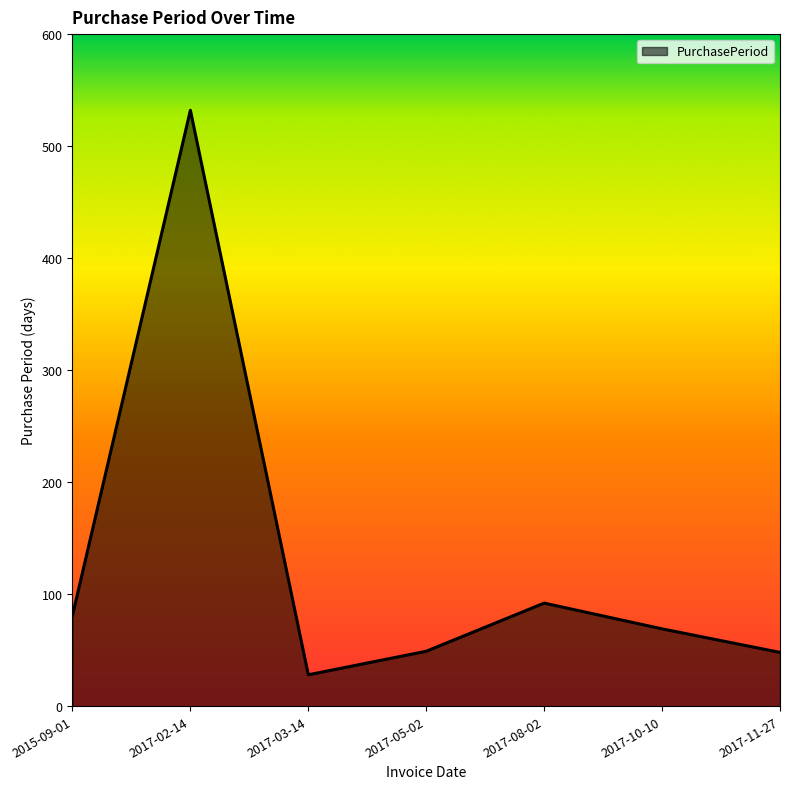

Where is the data nearest to the value 280?

2017-08-02